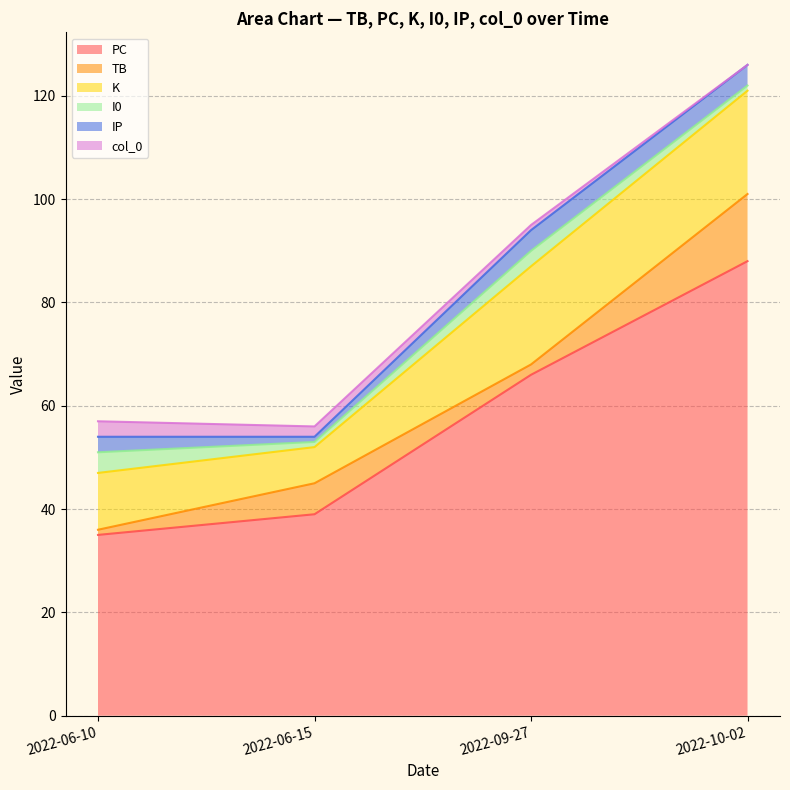

What position from the left is 2022-06-15?

2